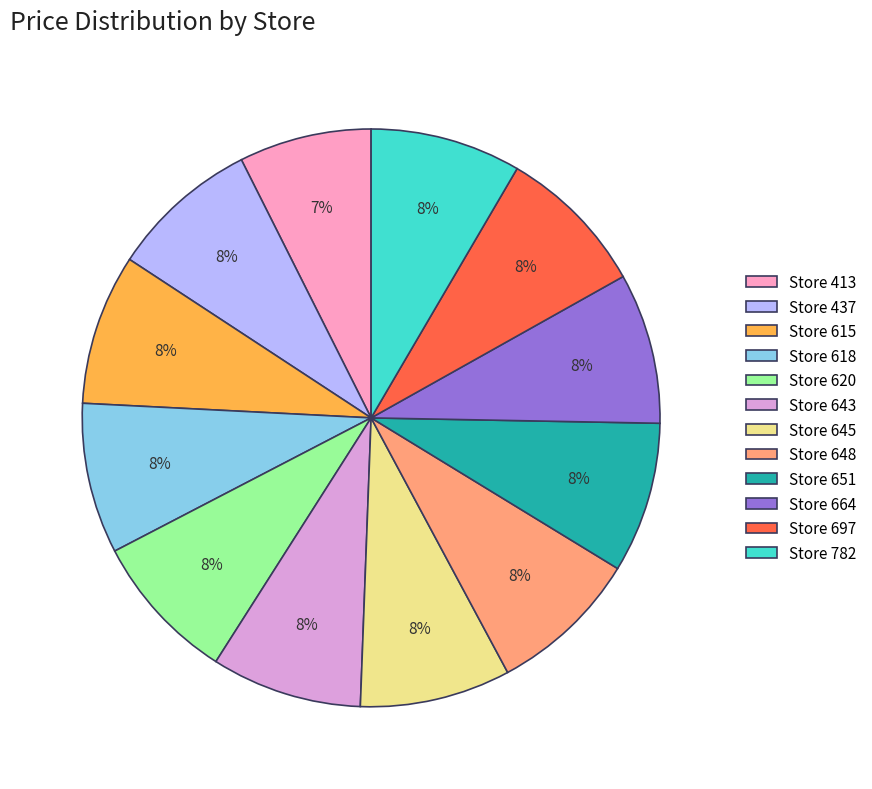

What is the ratio of the value at Store 618 to the value at Store 664?

1.0